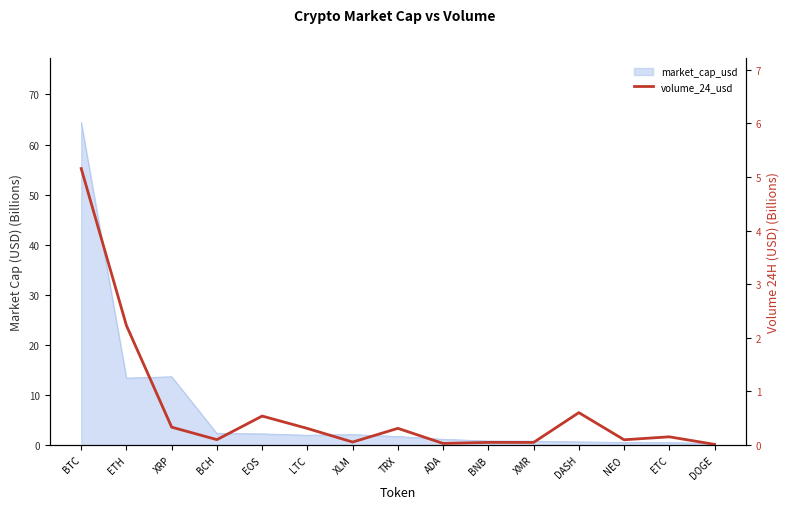

The value at LTC is 0.3. True or false?

True